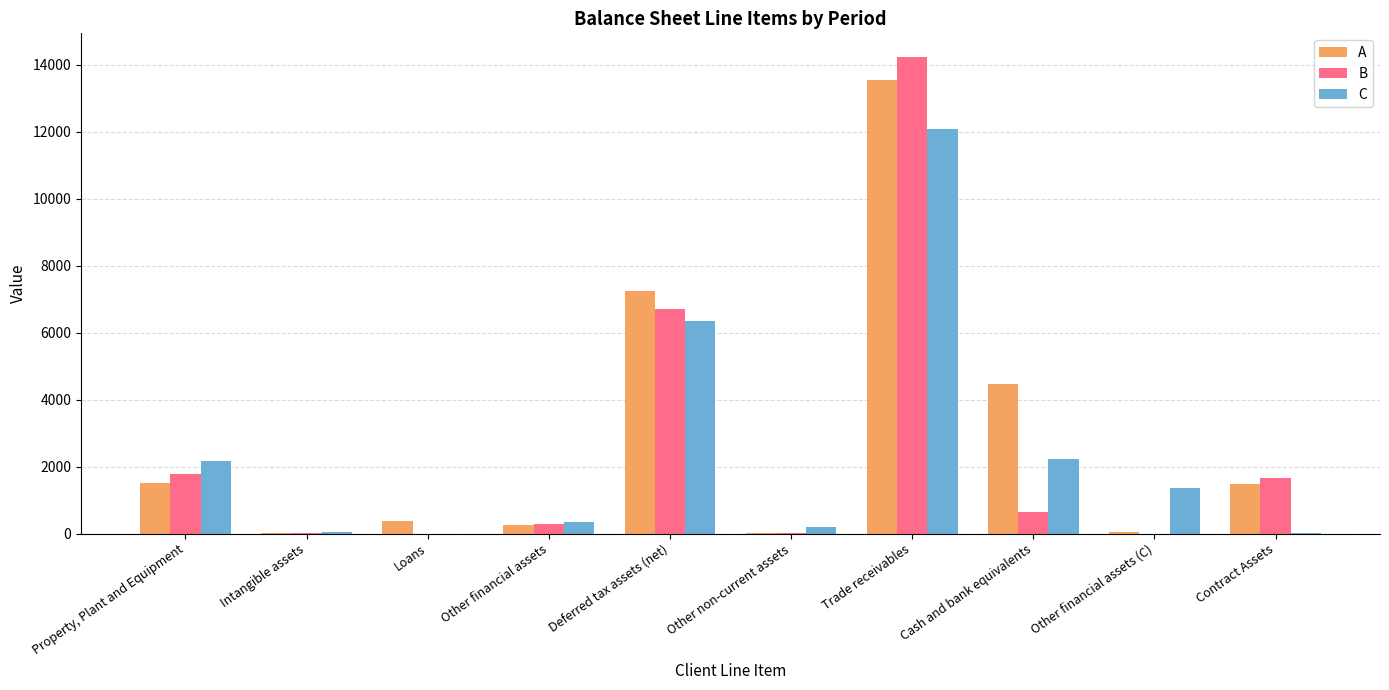

Is the value of C at Loans greater than the value of B at Other financial assets?

No